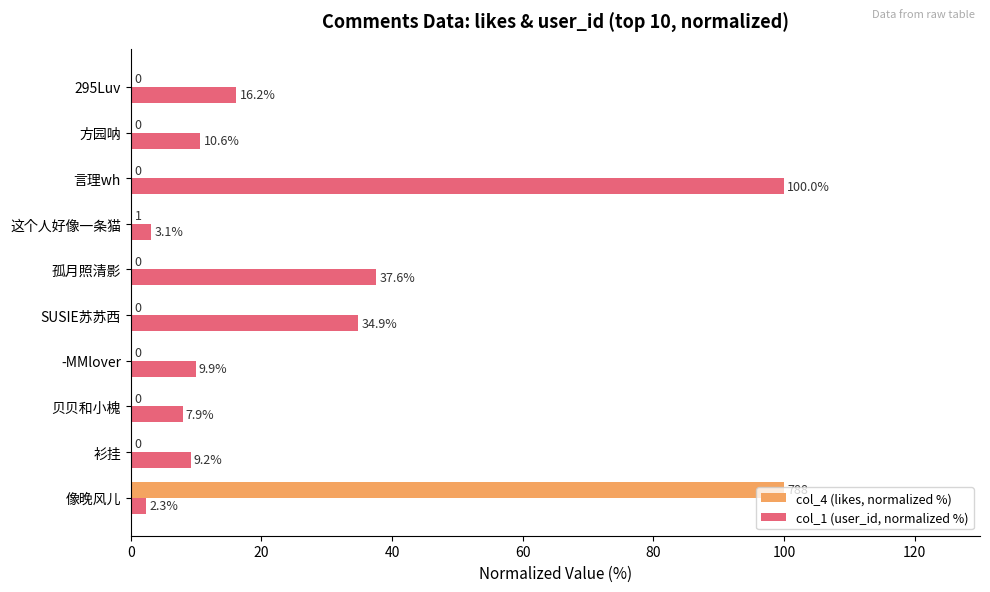

How many data points does each series have?

10